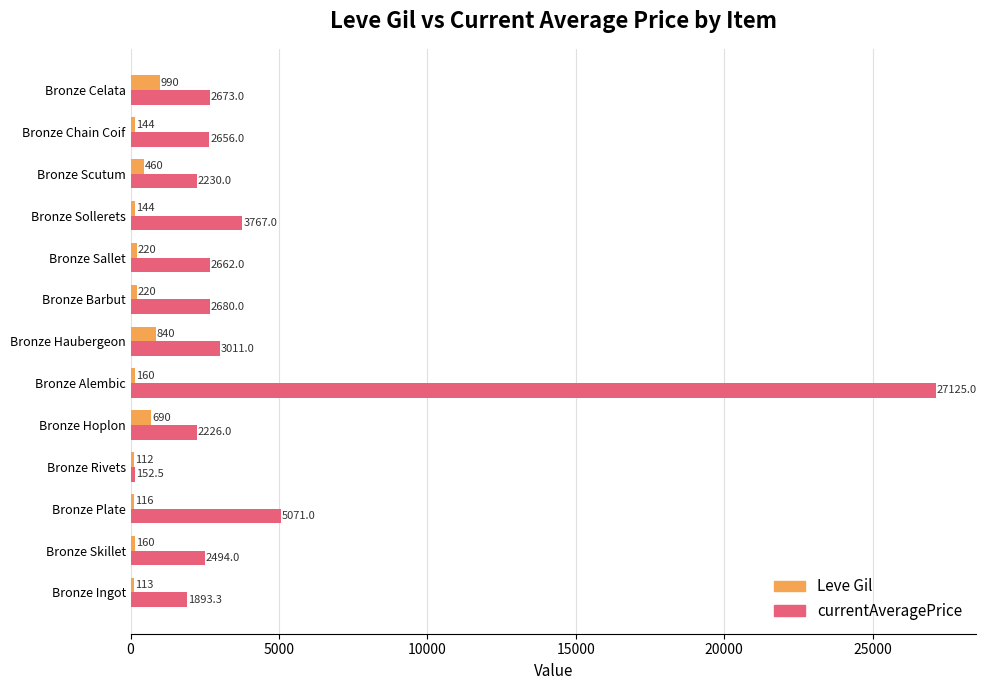

True or false: Leve Gil has a value of 220.0 at Bronze Sallet.

True